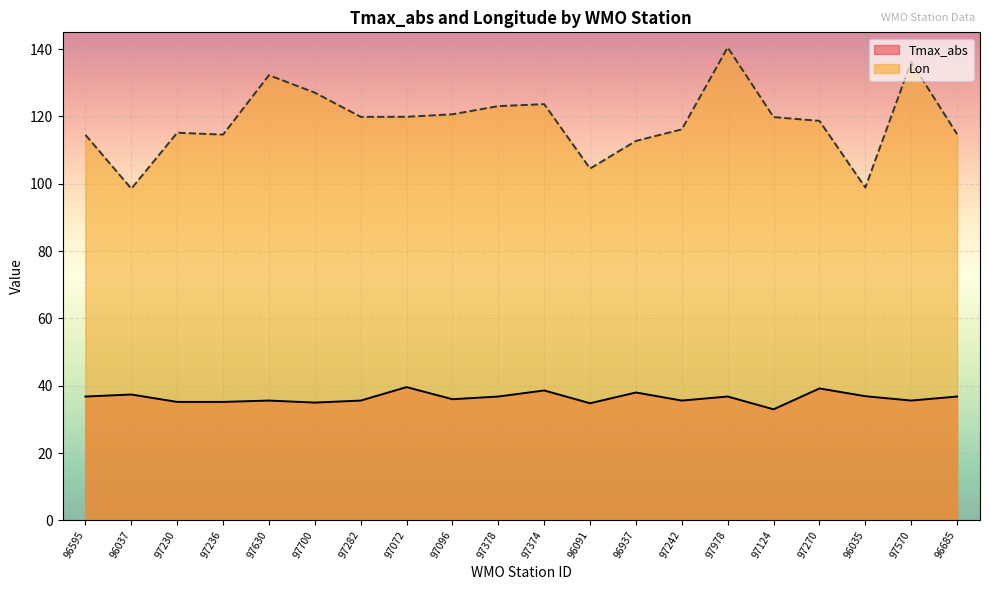

What is the maximum value shown in the chart?

140.5